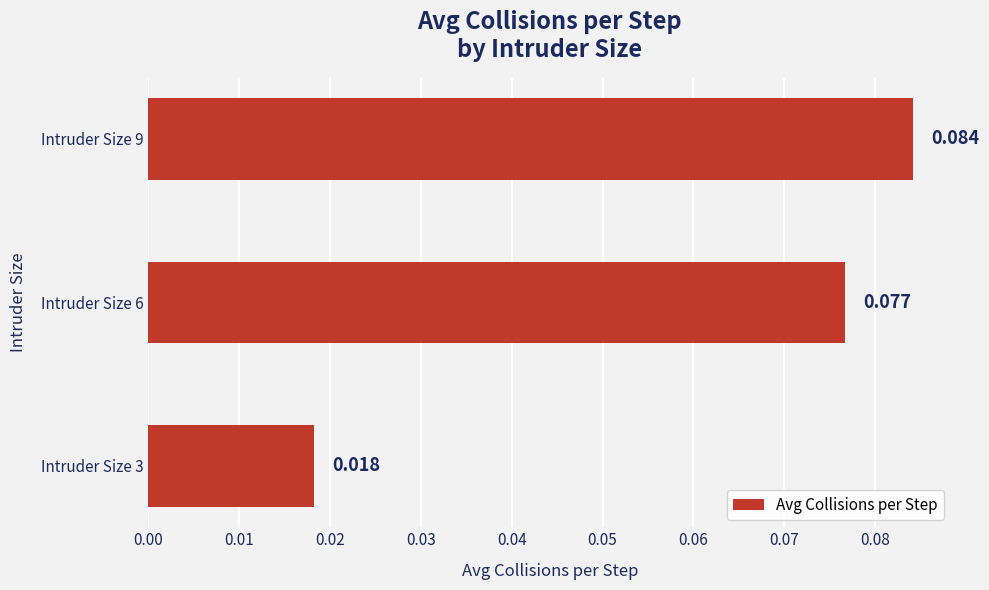

How many bars are there in total?

3